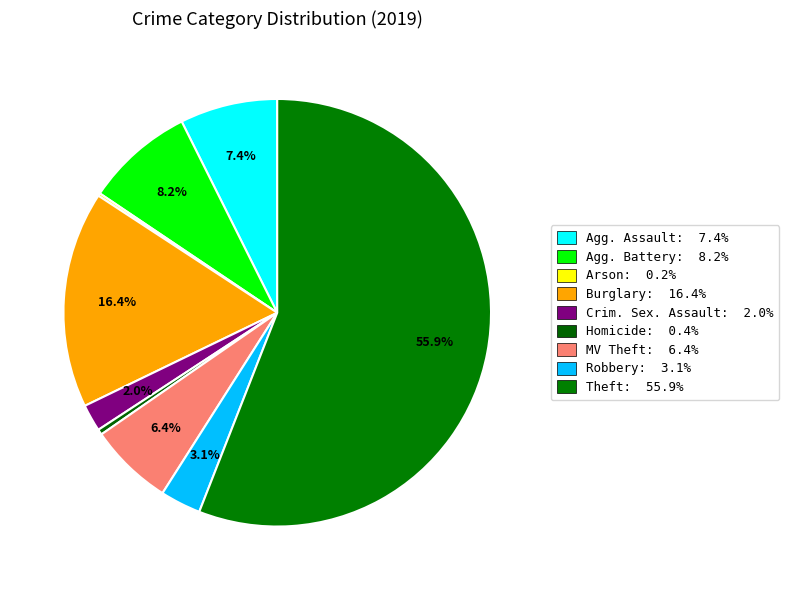

To the nearest percent, what is the average slice percentage?

11%